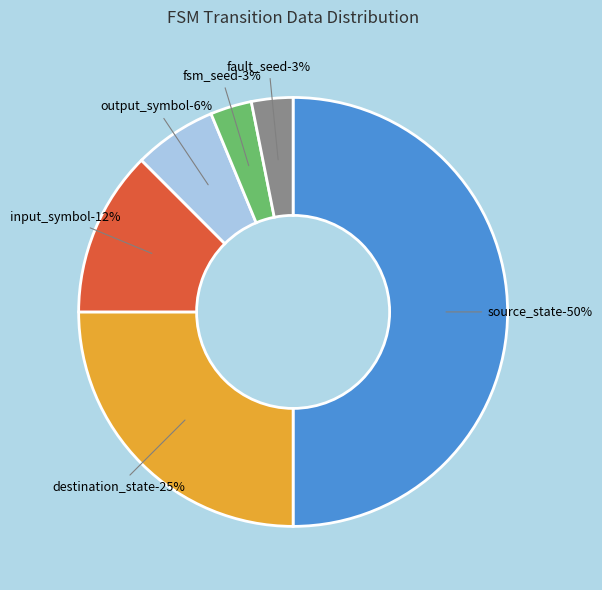

Is it true that output_symbol is 1% of the pie?

False